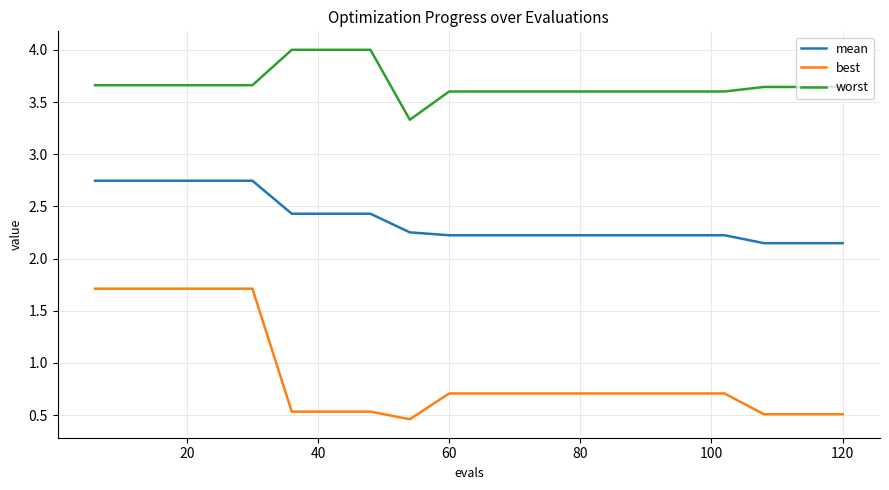

List the series in order of their peak value, highest first.

worst, mean, best